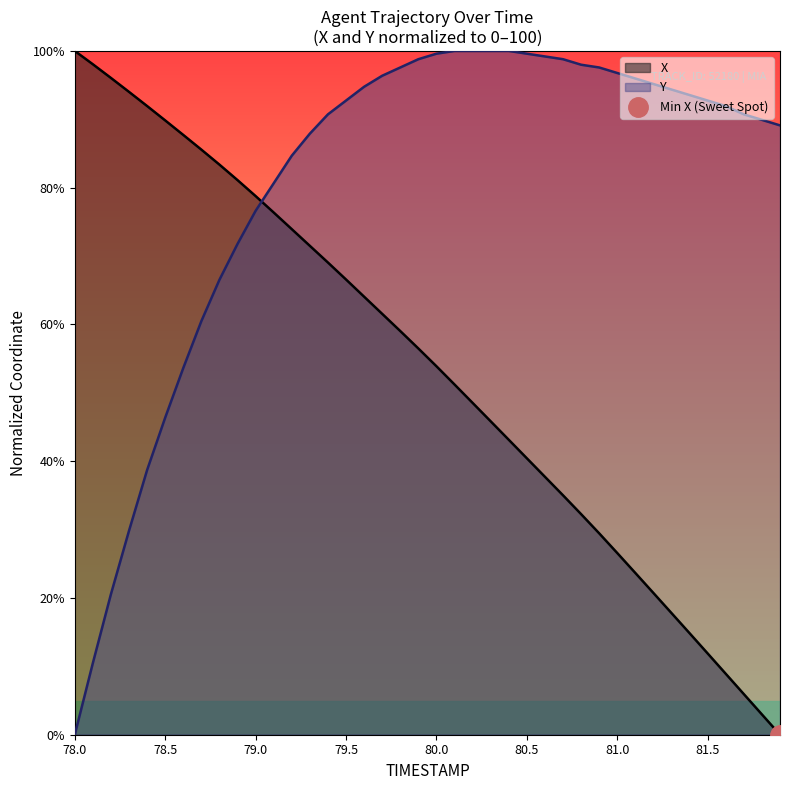

How many values in Y are above zero?

39